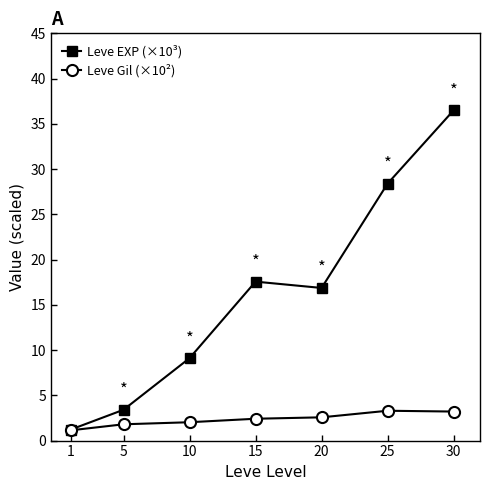

How many values in the Leve EXP (×10³) series are below 16?

3